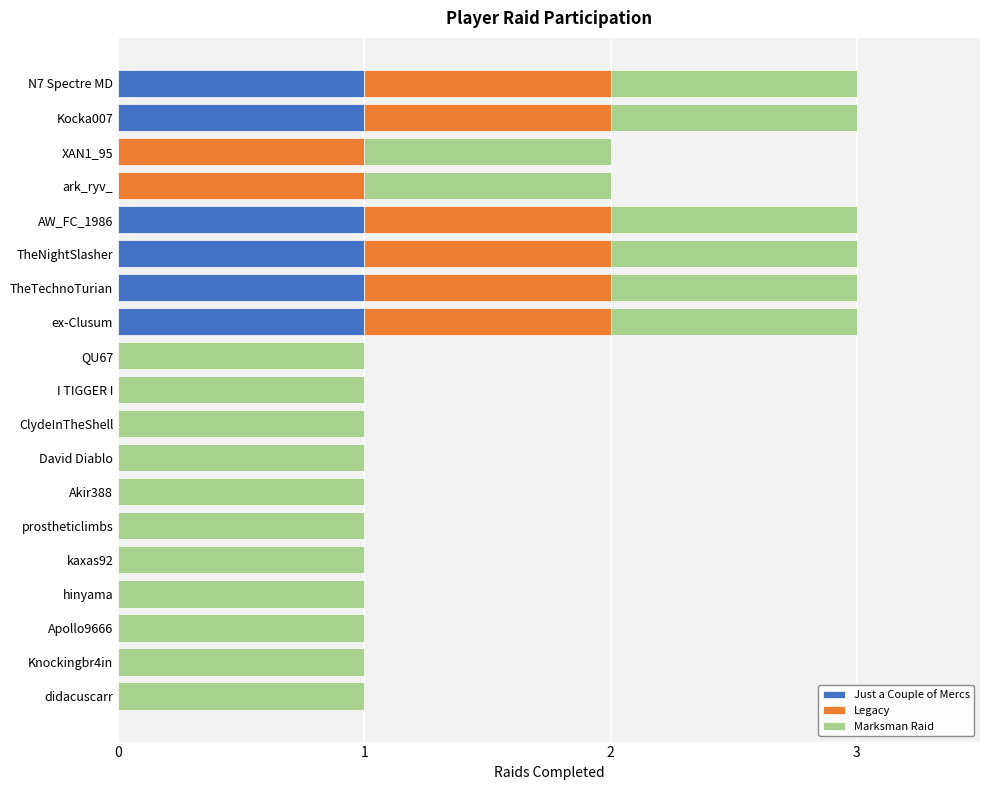

The value of Just a Couple of Mercs at TheNightSlasher is 2. True or false?

False